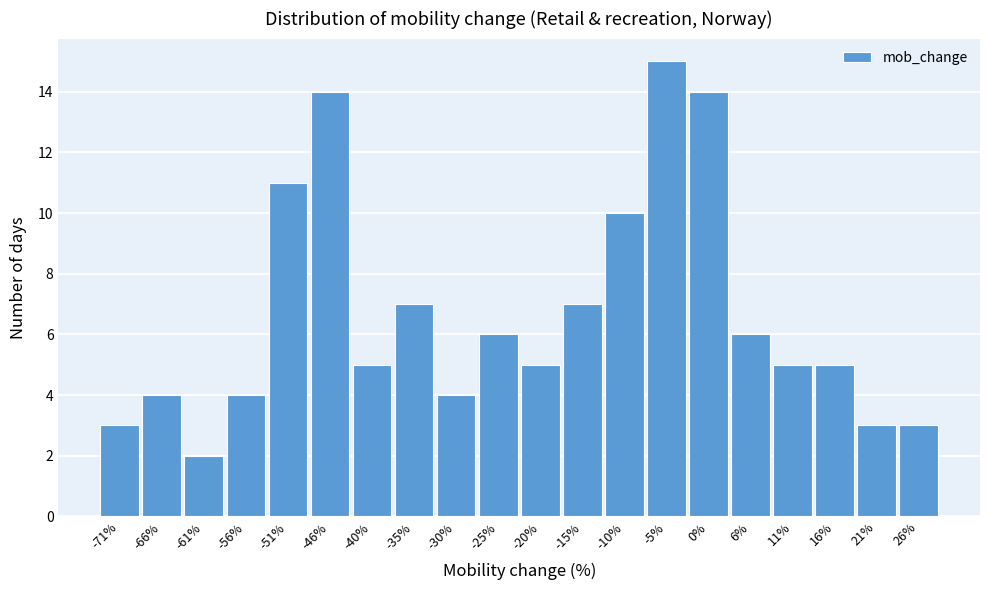

Reading left to right, what are all the values shown in this chart?

-71%=3	-66%=4	-61%=2	-56%=4	-51%=11	-46%=14	-40%=5	-35%=7	-30%=4	-25%=6	-20%=5	-15%=7	-10%=10	-5%=15	0%=14	6%=6	11%=5	16%=5	21%=3	26%=3